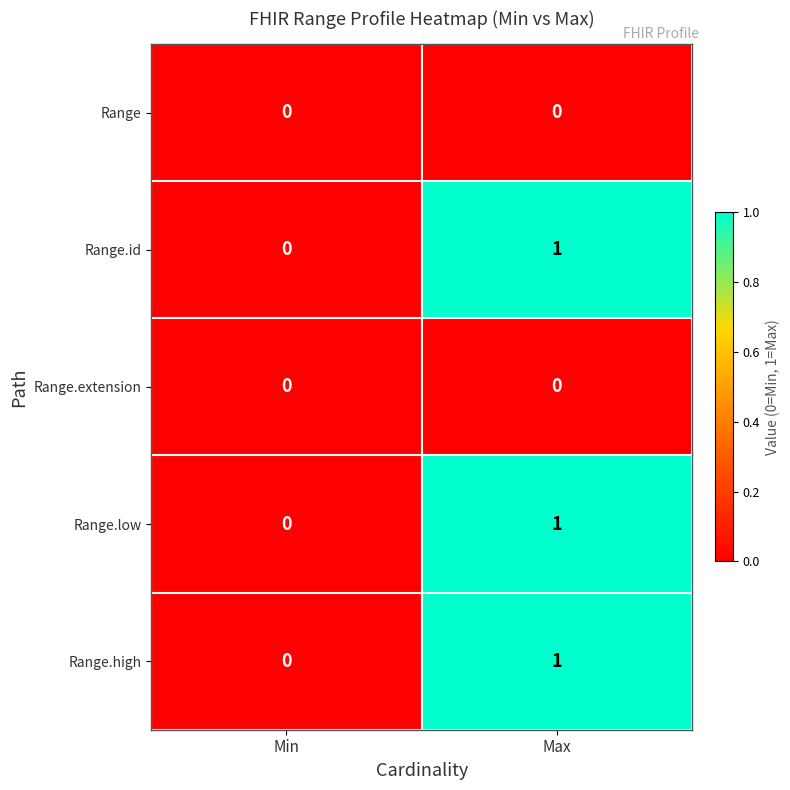

Rank the categories by Range.id value from lowest to highest.

Min, Max